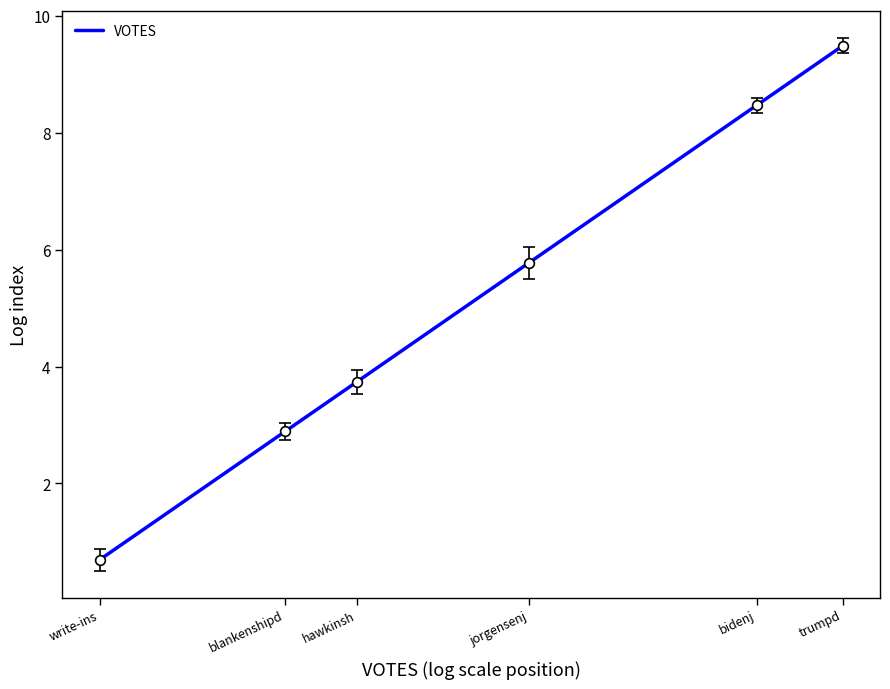

List the labels in order of value, largest first.

trumpd, bidenj, jorgensenj, hawkinsh, blankenshipd, write-ins